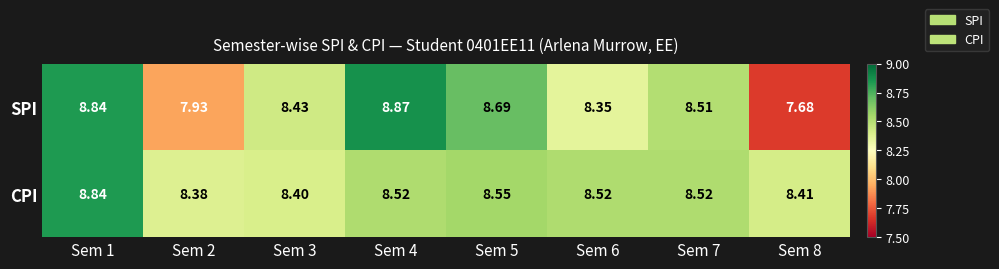

Between Sem 3 and Sem 6, which series saw the biggest shift?

CPI